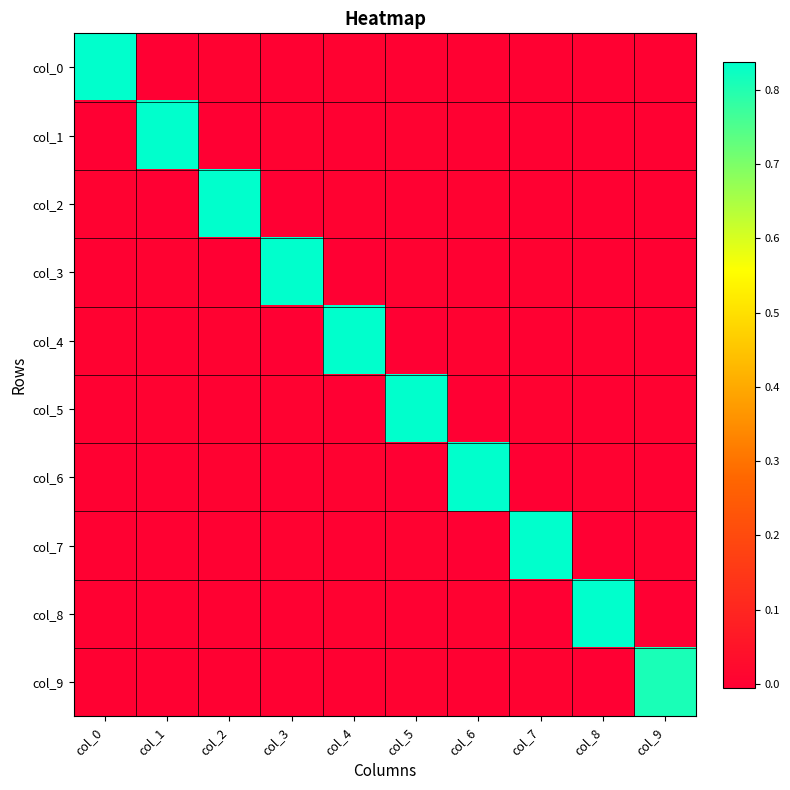

What is the spread (max minus min) of values at col_6?

0.8